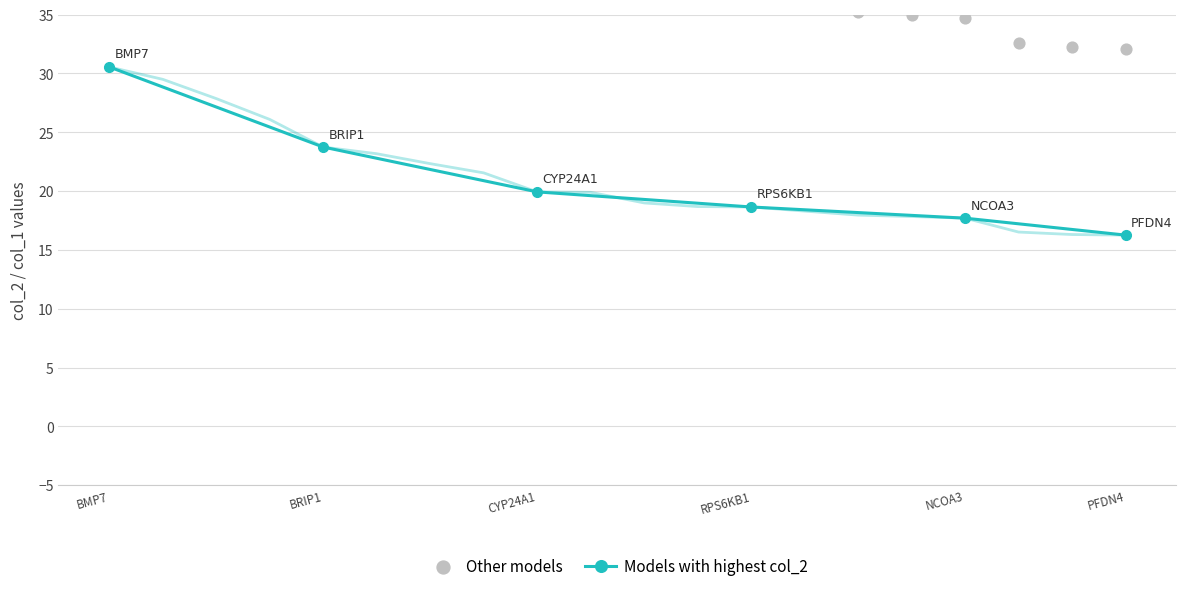

Rank the categories by Models with highest col_2 value from highest to lowest.

BMP7, BRIP1, CYP24A1, RPS6KB1, NCOA3, PFDN4